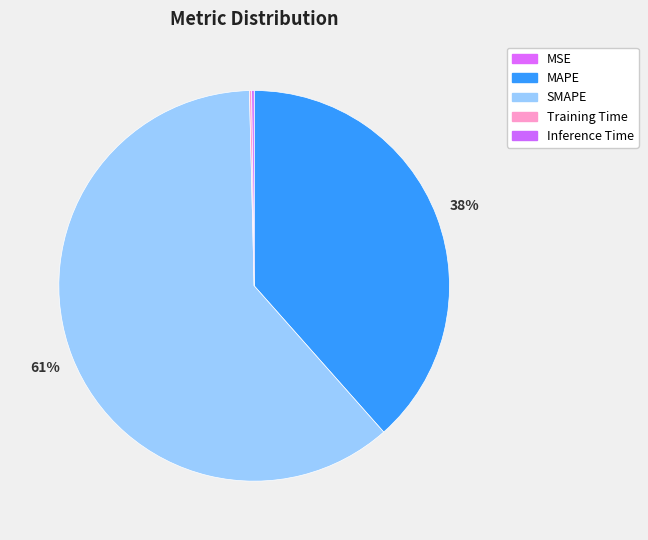

How many segments does this pie chart have?

5